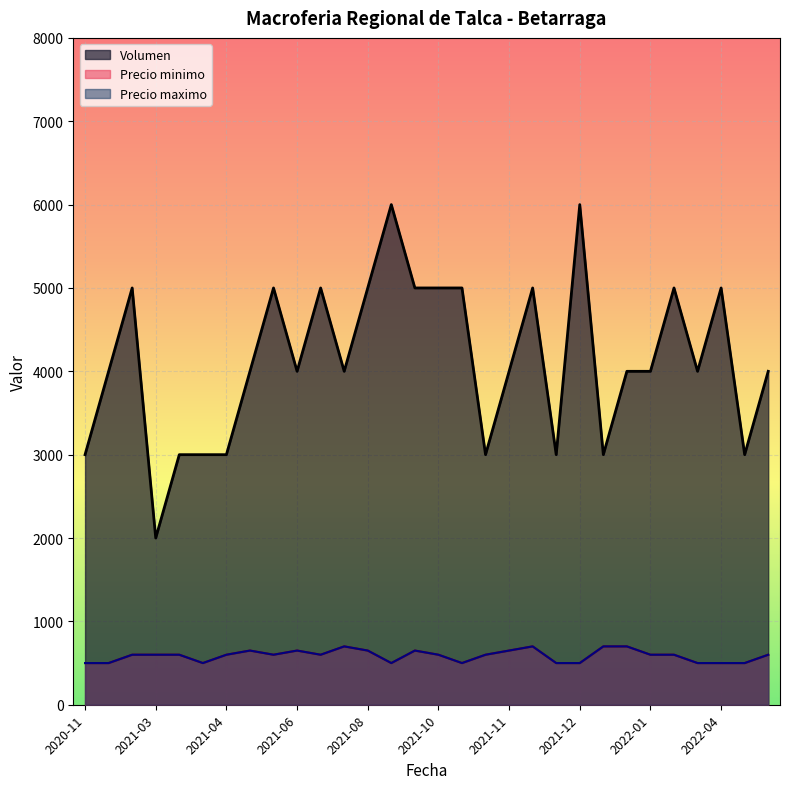

Count the number of categories in the chart.

30